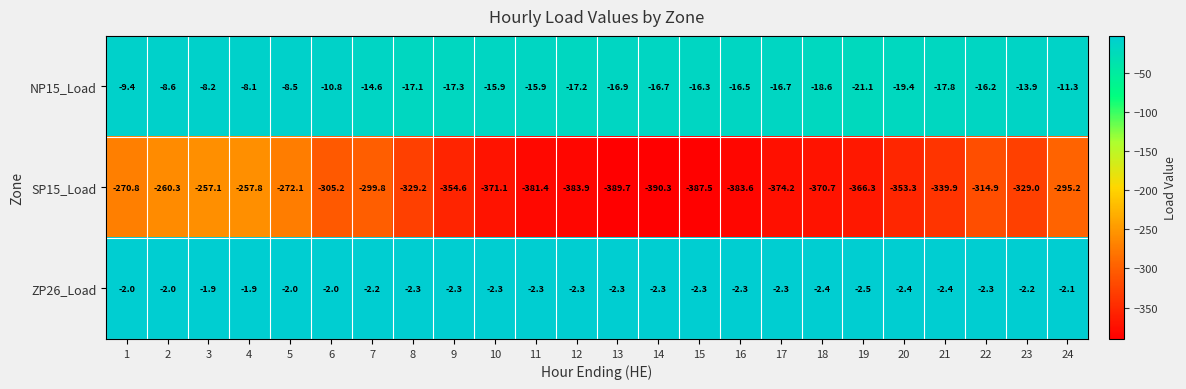

What value does the SP15_Load series have at 1?

-270.8